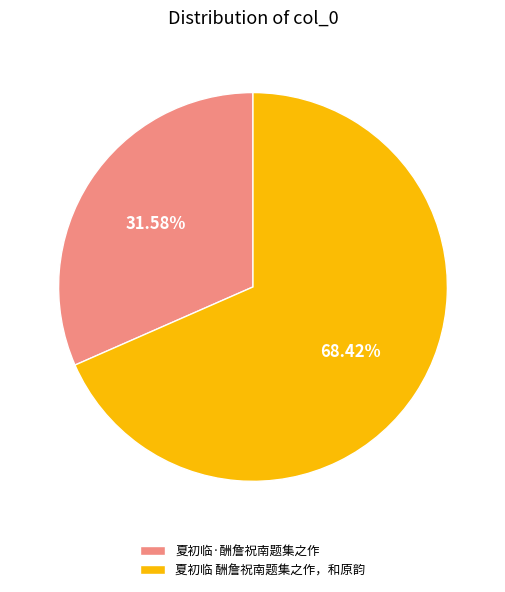

What percentage is the 夏初临·酬詹祝南题集之作 slice, to the nearest percent?

32%